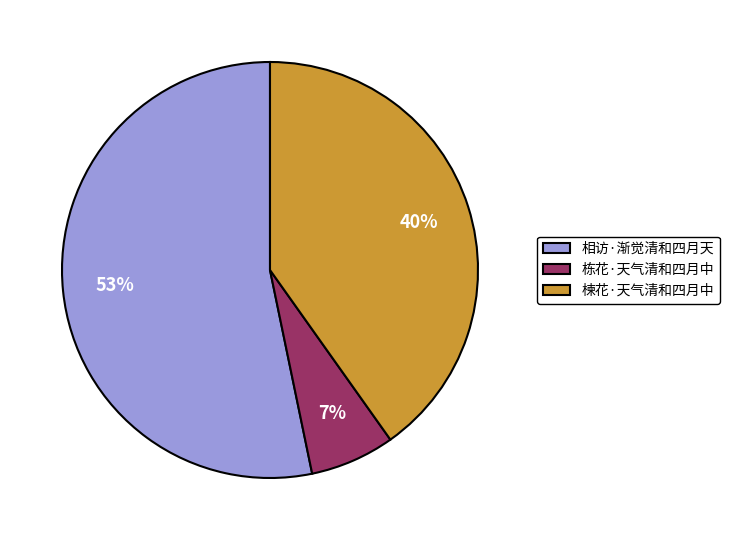

To the nearest percent, what portion does 栋花·天气清和四月中 represent?

7%